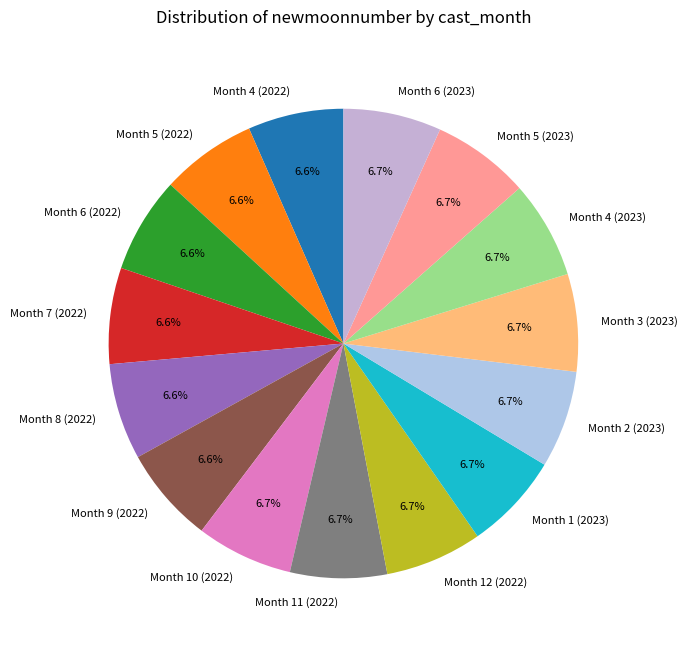

Is the sum of Month 11 (2022) and Month 4 (2022) greater than half?

No